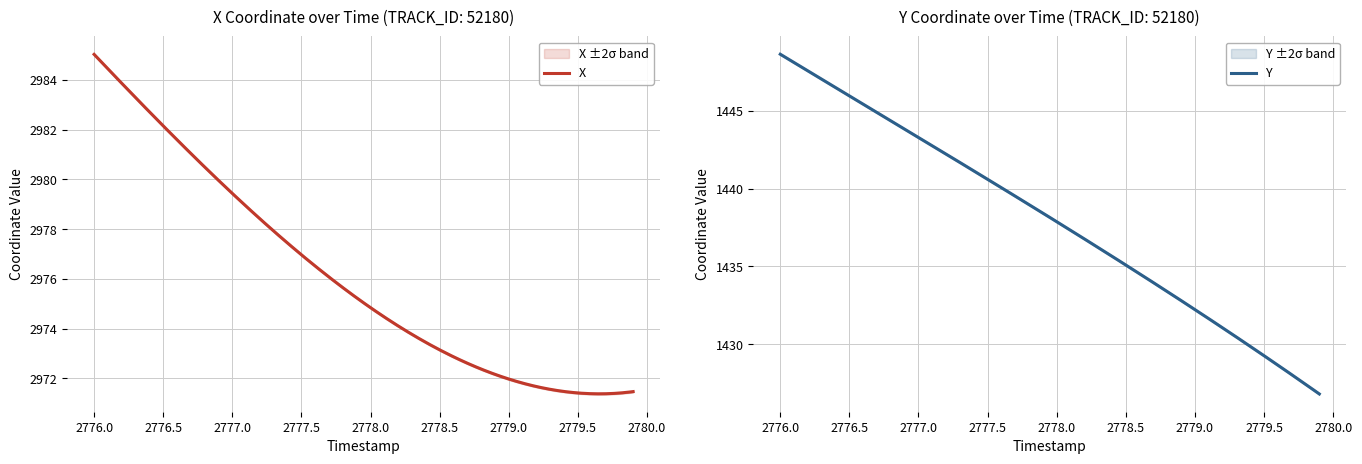

Which series has the largest total across all categories?

X